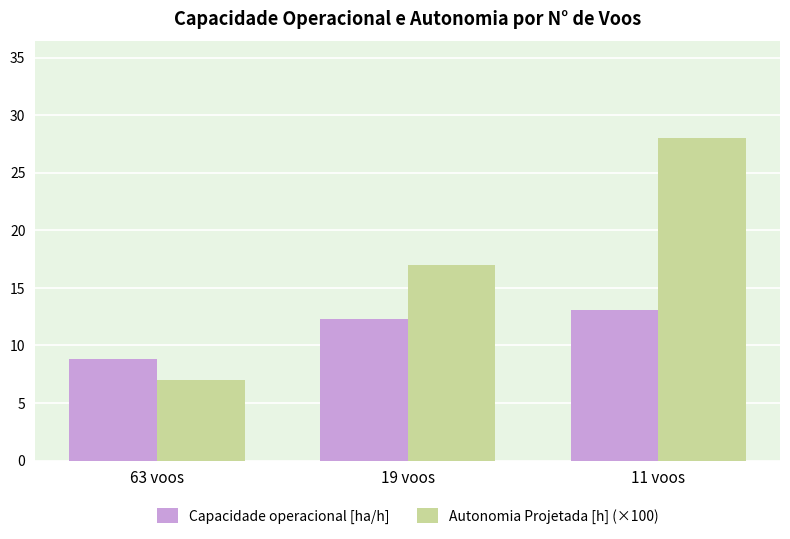

Which series changed the most between 63 voos and 11 voos?

Autonomia Projetada [h] (×100)